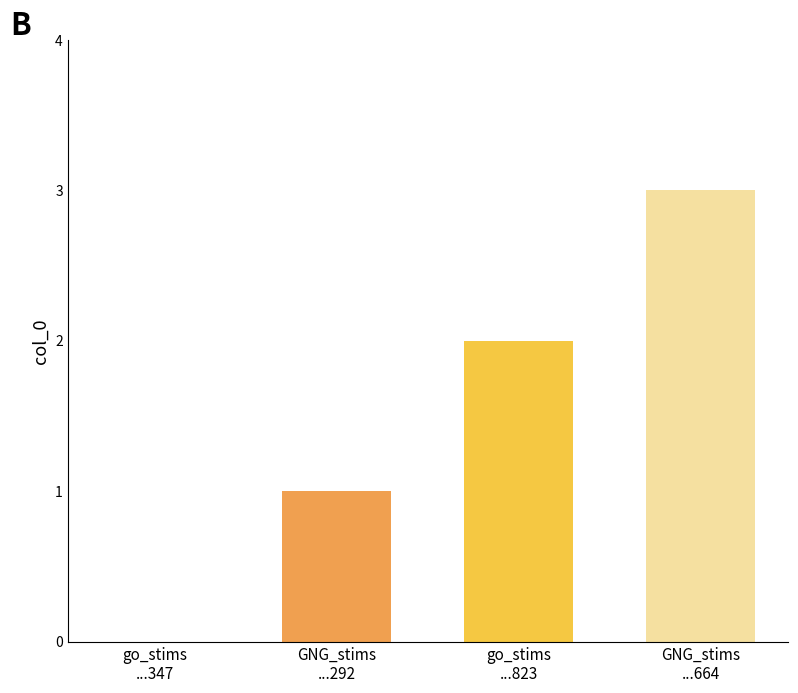

What is the greatest value displayed?

3